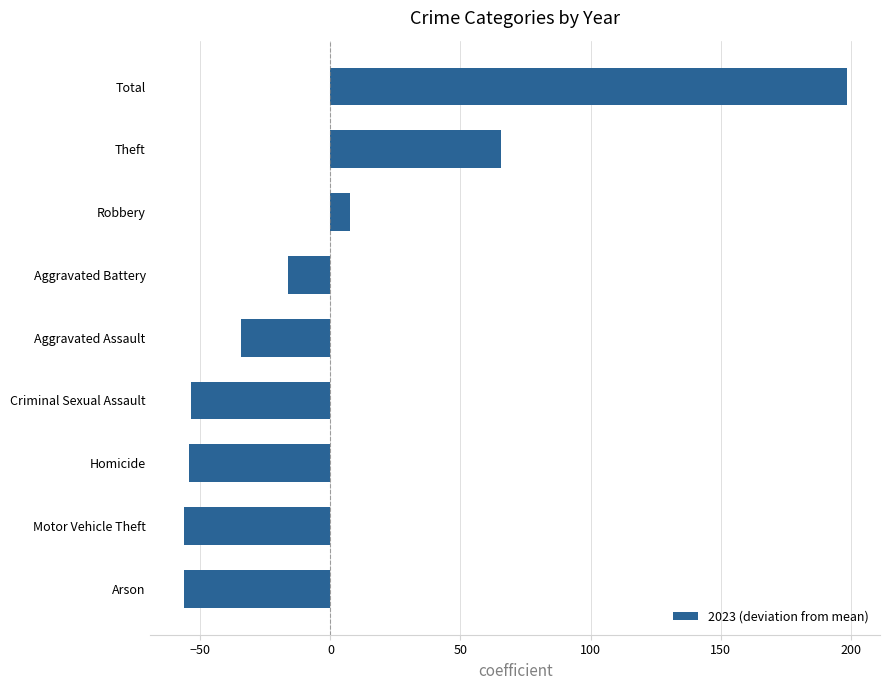

What is the difference between the maximum and minimum values?

255.0